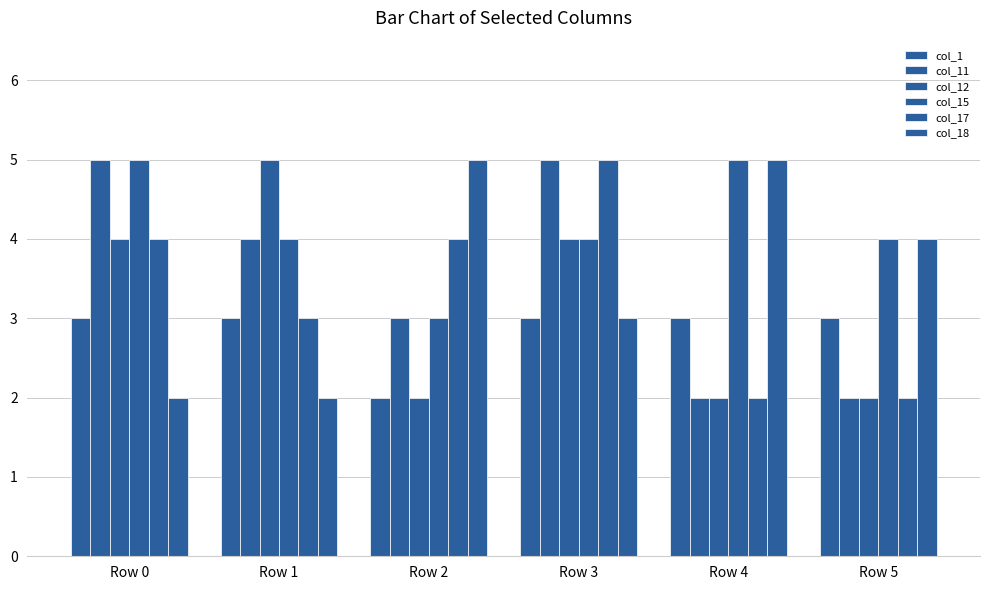

How many distinct data groups are displayed?

6